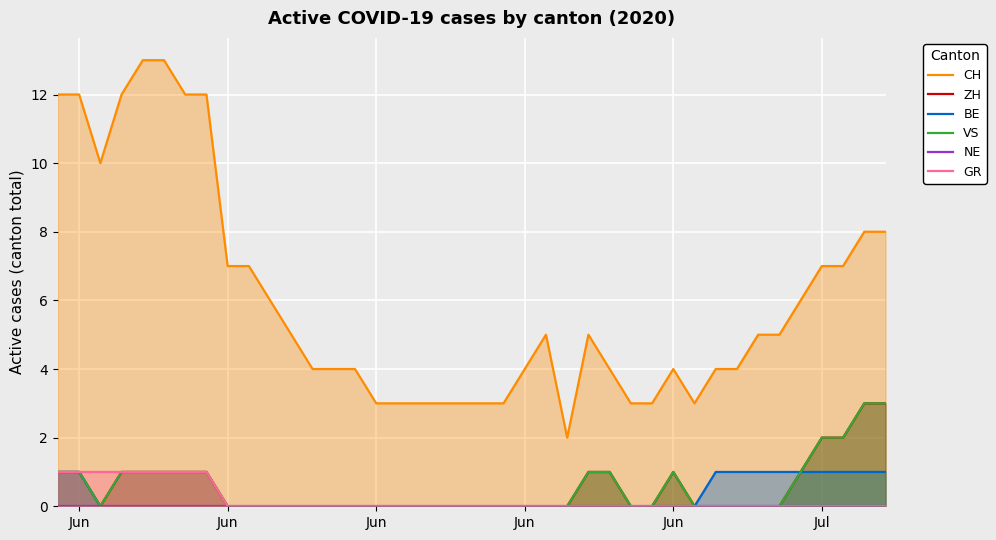

Is the value of VS at 21 greater than the value of GR at 26?

No